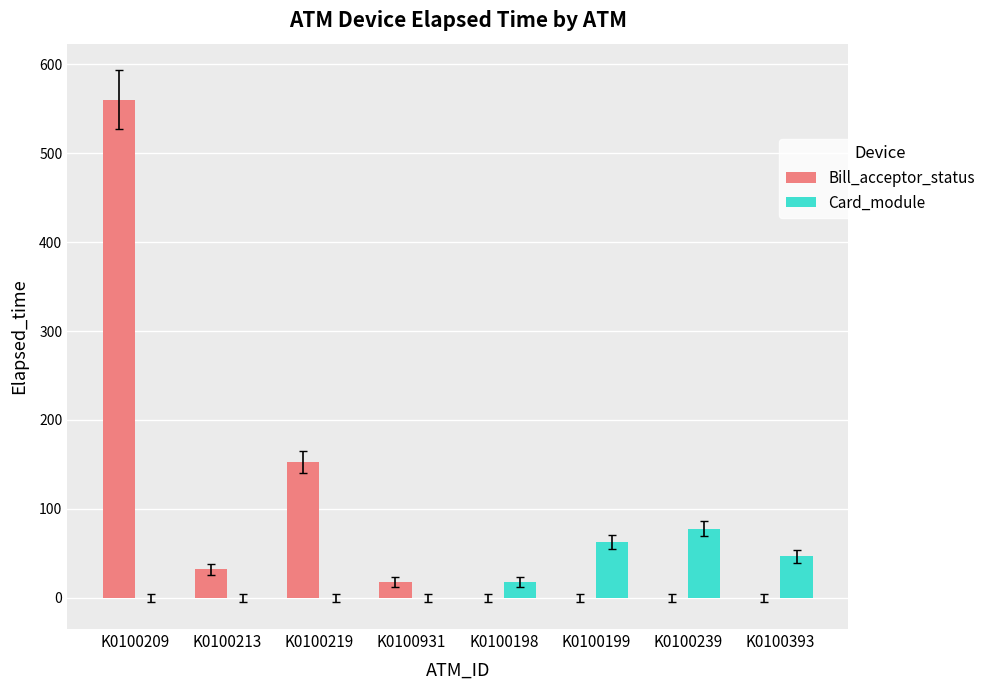

At which label does Bill_acceptor_status reach its peak?

K0100209